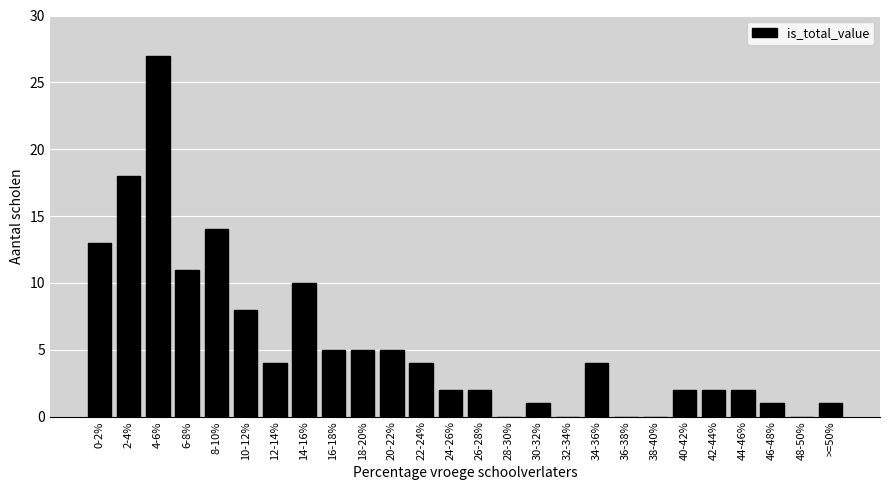

Reading right to left, transcribe all the data shown in this chart.

>=50%=1	48-50%=0	46-48%=1	44-46%=2	42-44%=2	40-42%=2	38-40%=0	36-38%=0	34-36%=4	32-34%=0	30-32%=1	28-30%=0	26-28%=2	24-26%=2	22-24%=4	20-22%=5	18-20%=5	16-18%=5	14-16%=10	12-14%=4	10-12%=8	8-10%=14	6-8%=11	4-6%=27	2-4%=18	0-2%=13